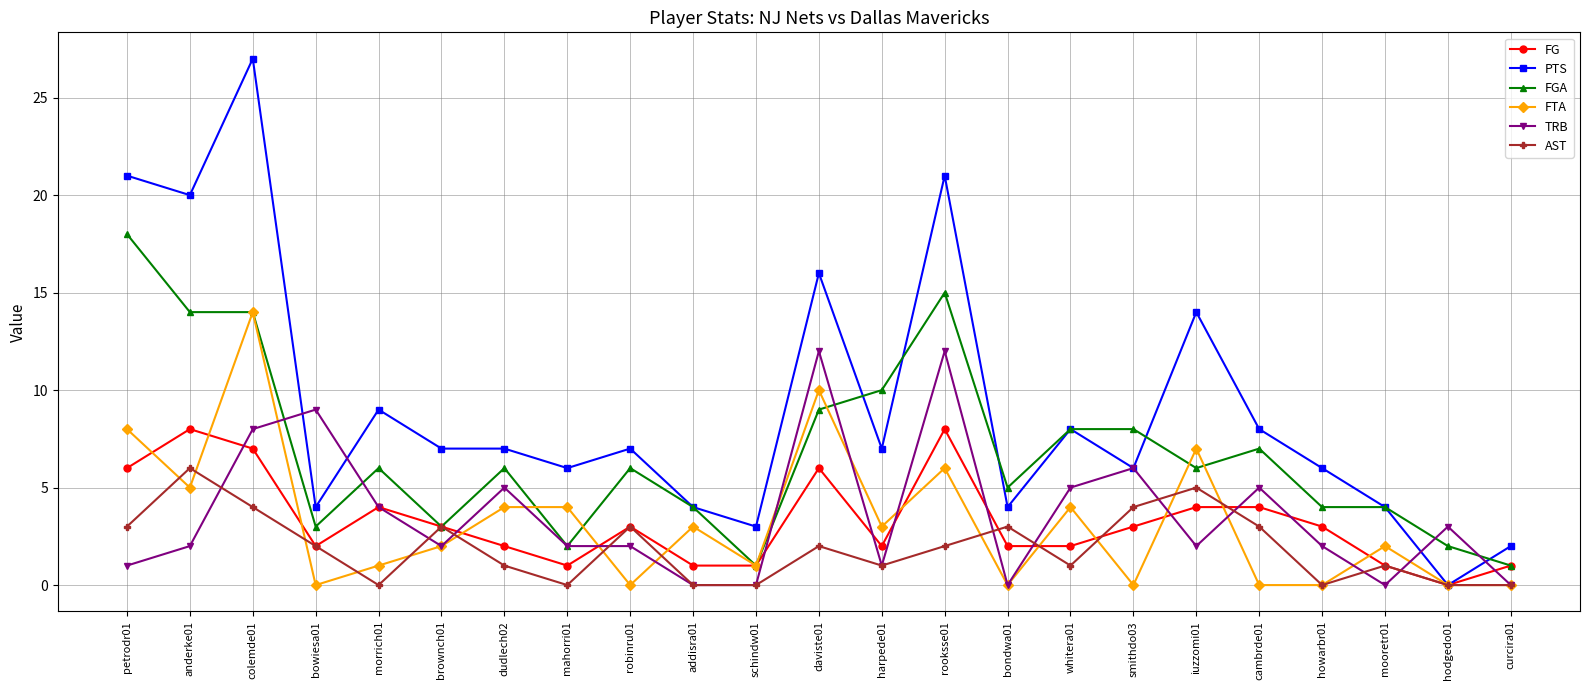

What is the label of the 22nd point from the right?

anderke01